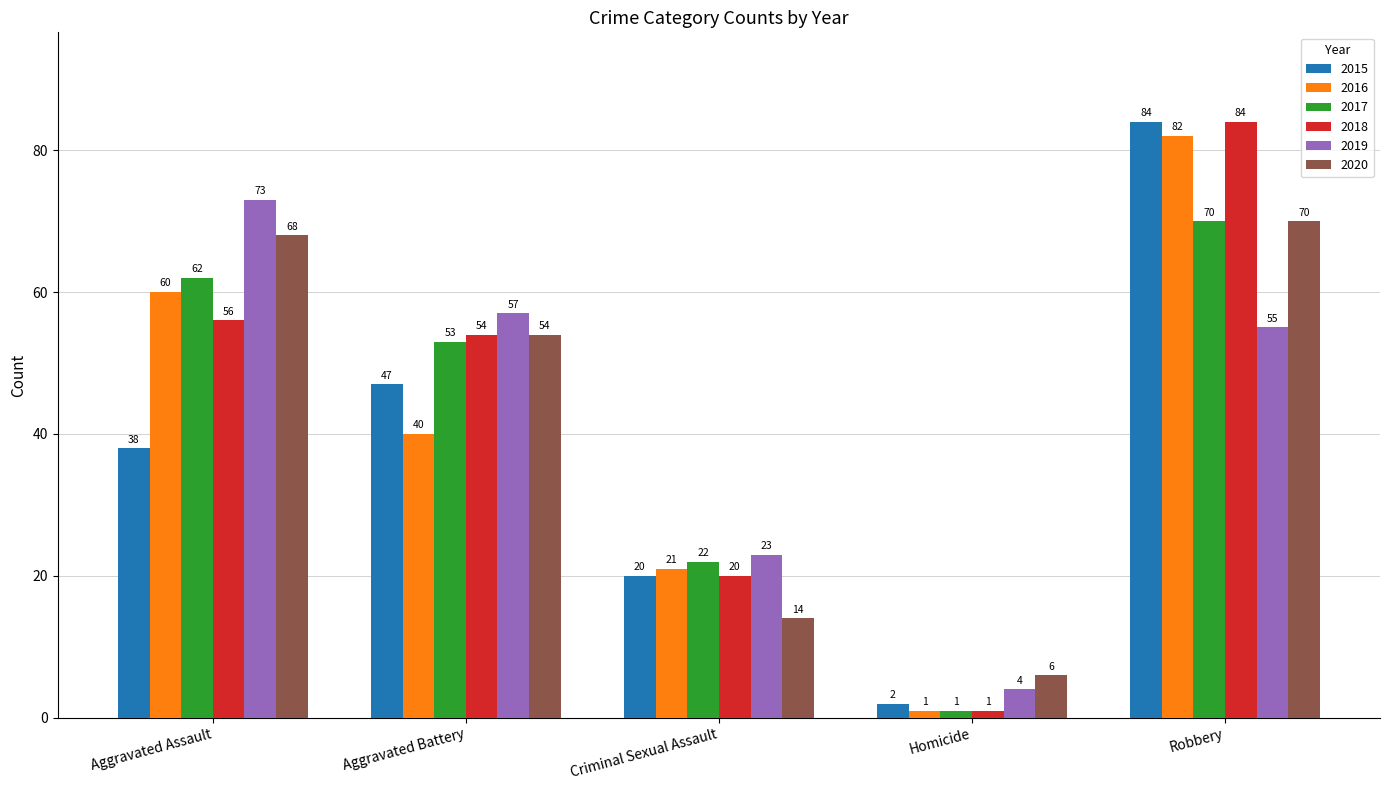

Is the value of 2018 at Aggravated Battery greater than the value of 2019 at Robbery?

No